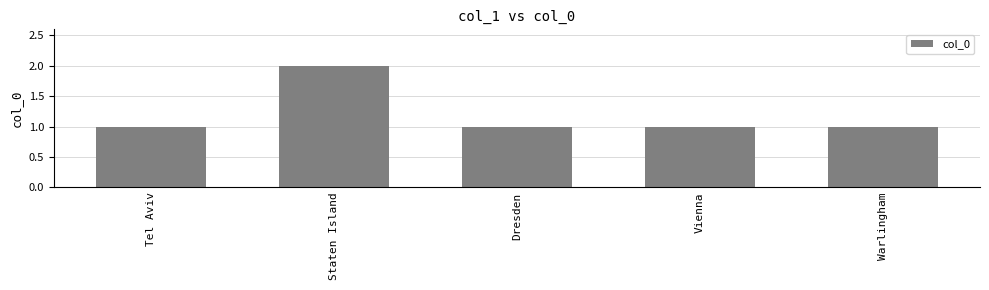

Reading left to right, what are all the values shown in this chart?

Tel Aviv=1	Staten Island=2	Dresden=1	Vienna=1	Warlingham=1